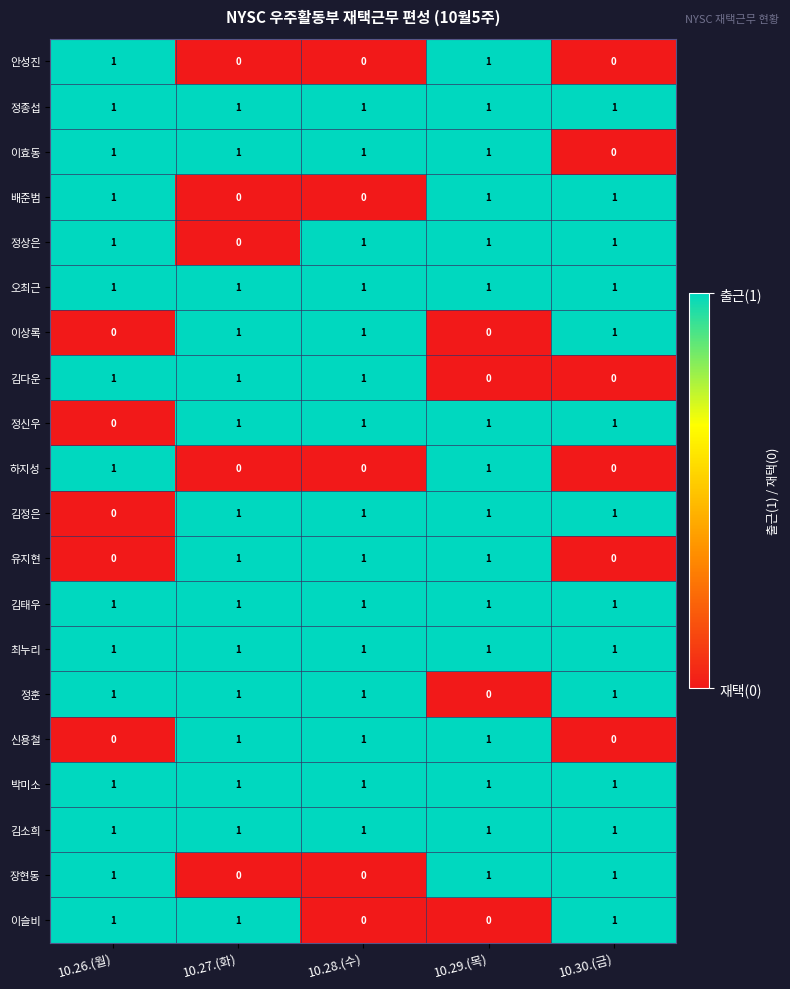

At how many categories does at least one series exceed 0?

5